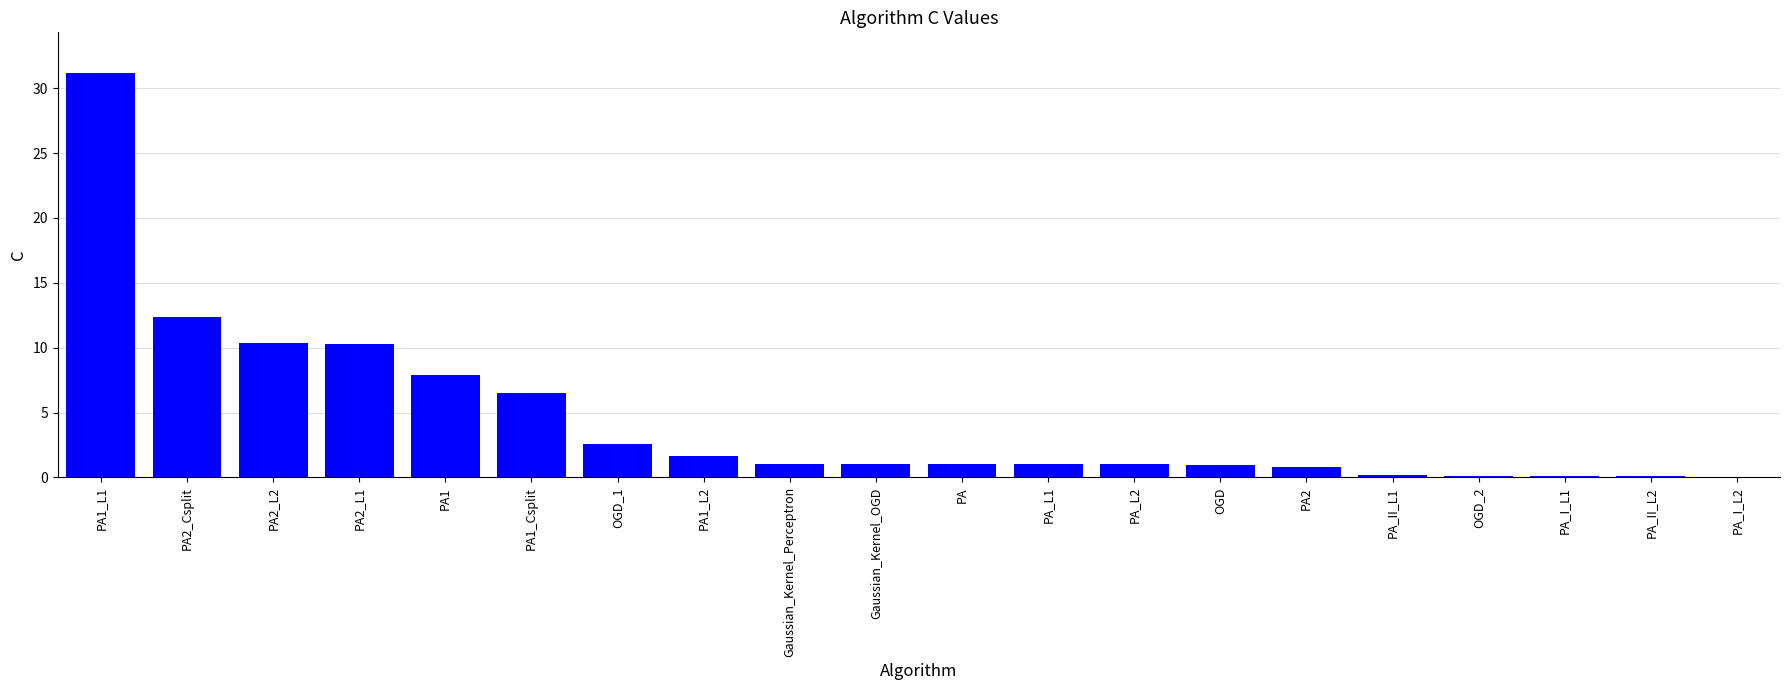

Is it true that the value at PA1_L1 is 31.2?

True